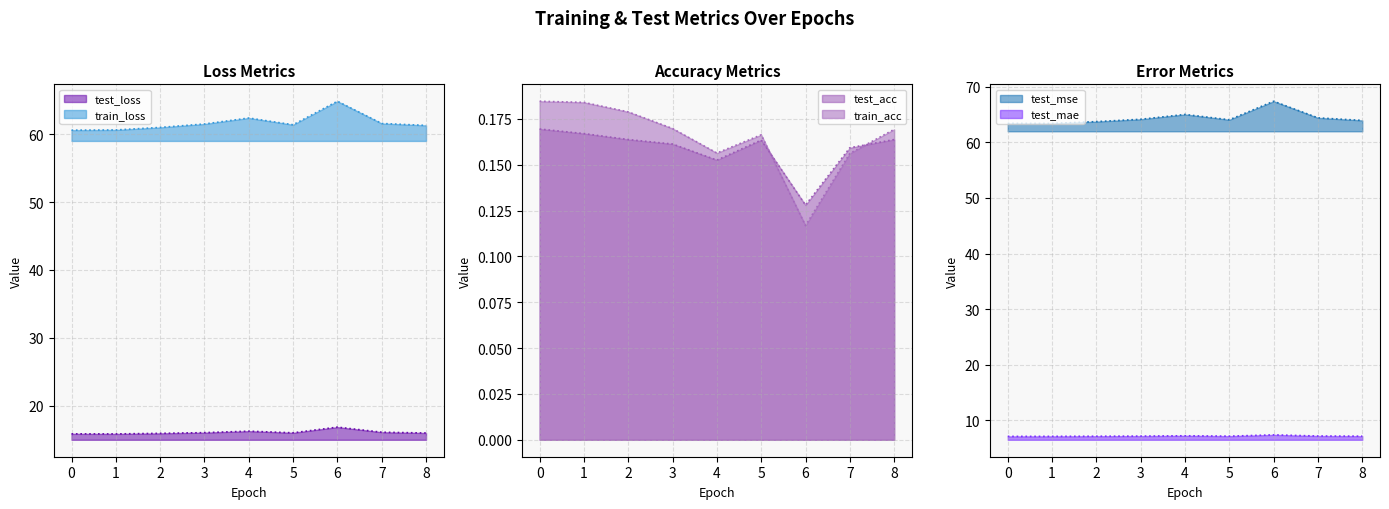

Between 3 and 2, which is larger?

3